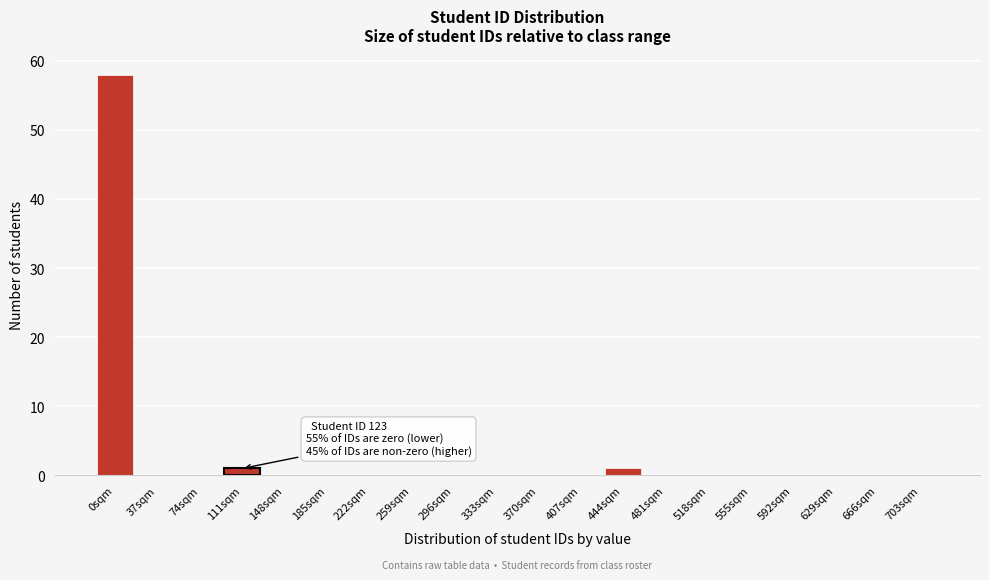

Reading left to right, what are all the values shown in this chart?

0sqm=58	37sqm=0	74sqm=0	111sqm=1	148sqm=0	185sqm=0	222sqm=0	259sqm=0	296sqm=0	333sqm=0	370sqm=0	407sqm=0	444sqm=1	481sqm=0	518sqm=0	555sqm=0	592sqm=0	629sqm=0	666sqm=0	703sqm=0